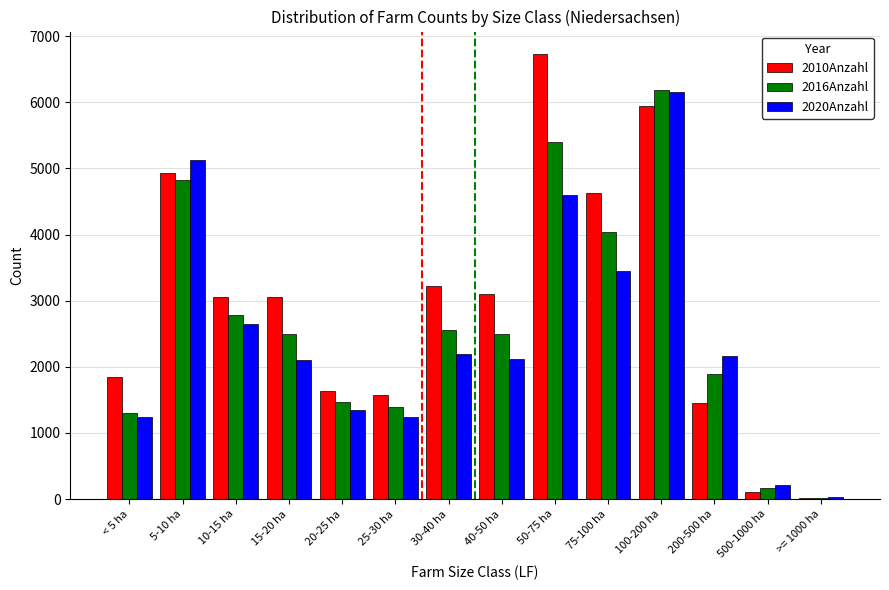

The 2010Anzahl series shows 845 at 200-500 ha. True or false?

False